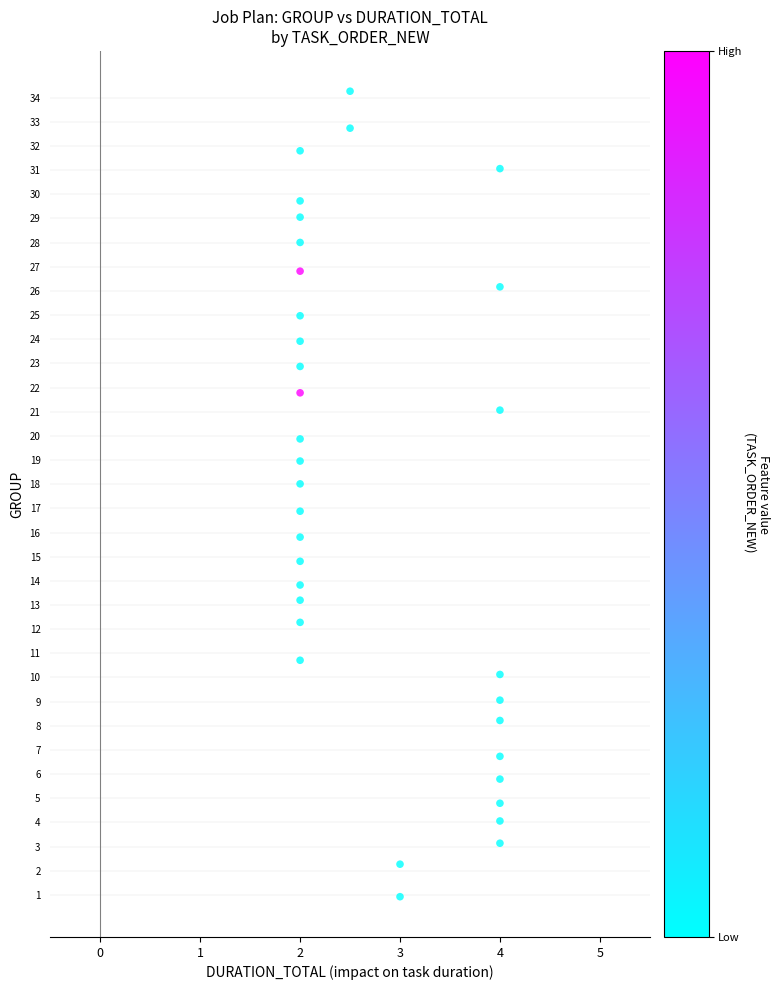

What is the range of Y values (max minus min)?

33.3